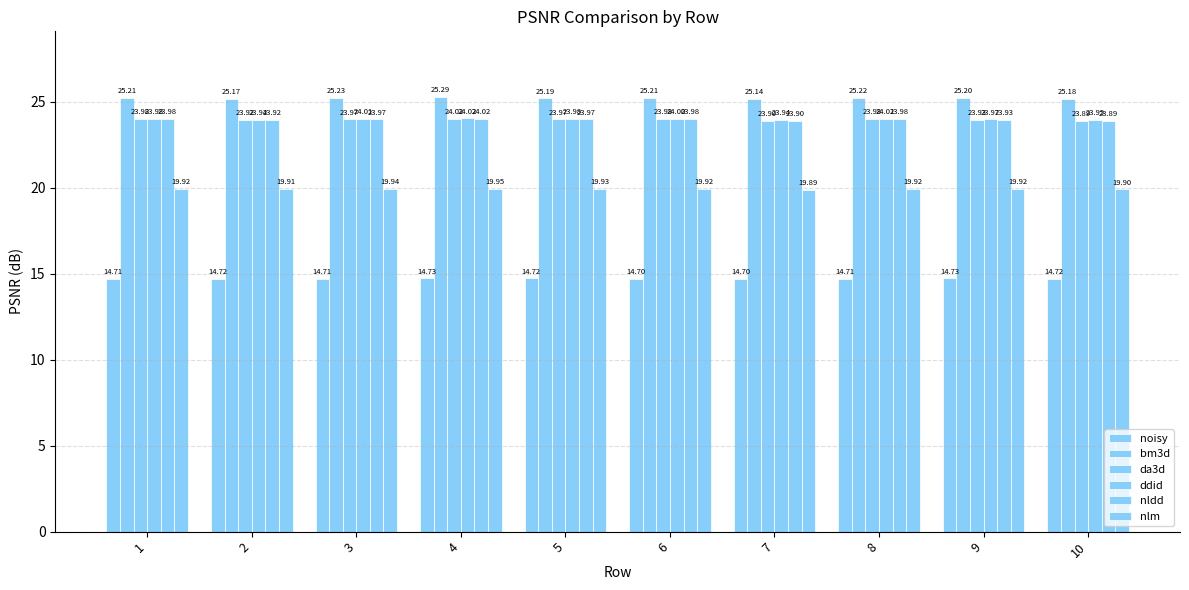

Does the chart contain stacked bars?

No